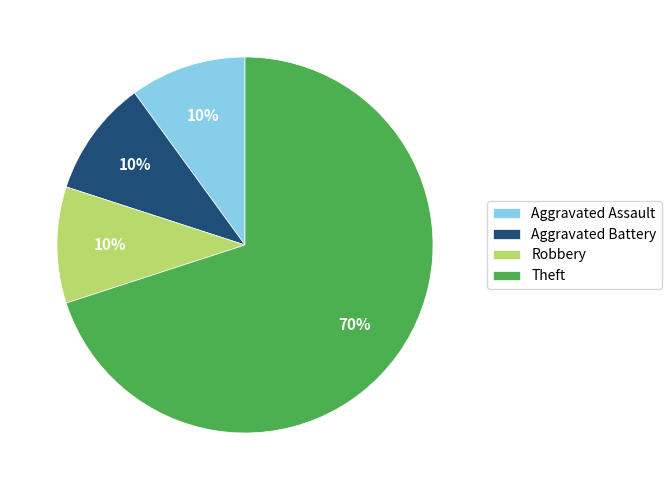

To the nearest percent, what is the combined percentage of Aggravated Assault and Aggravated Battery?

20%